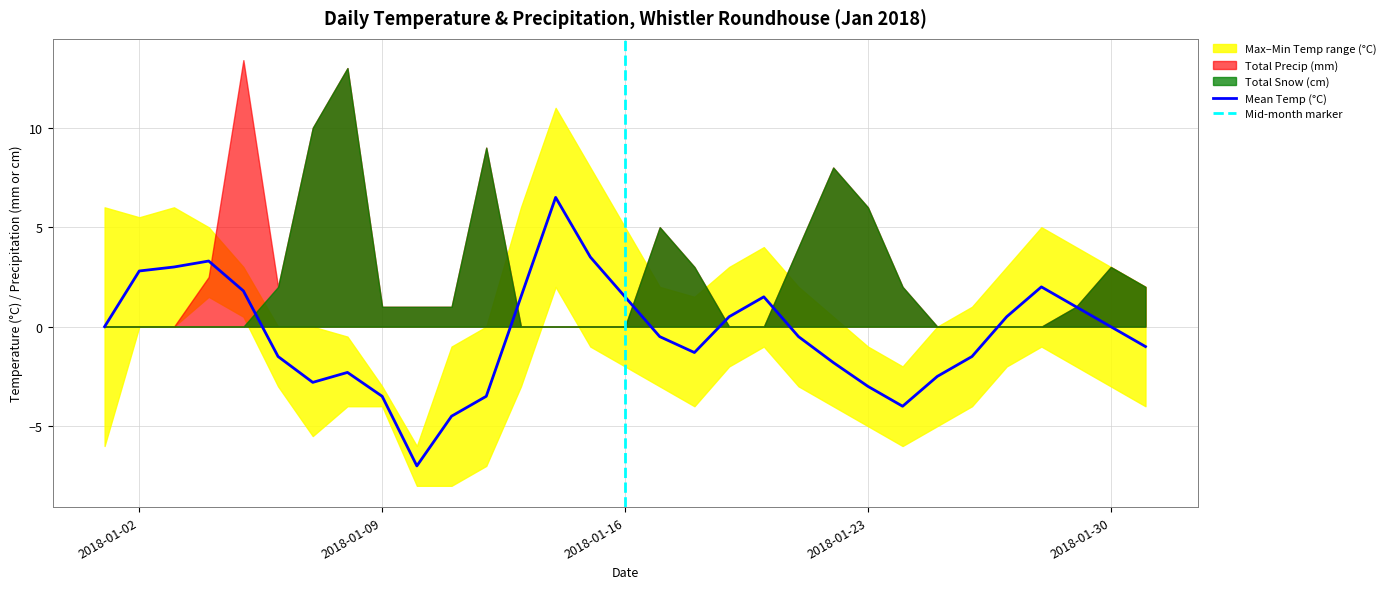

What is the sum of the Min Temp (°C) values at 2018-01-06 and 2018-01-28?

-4.0